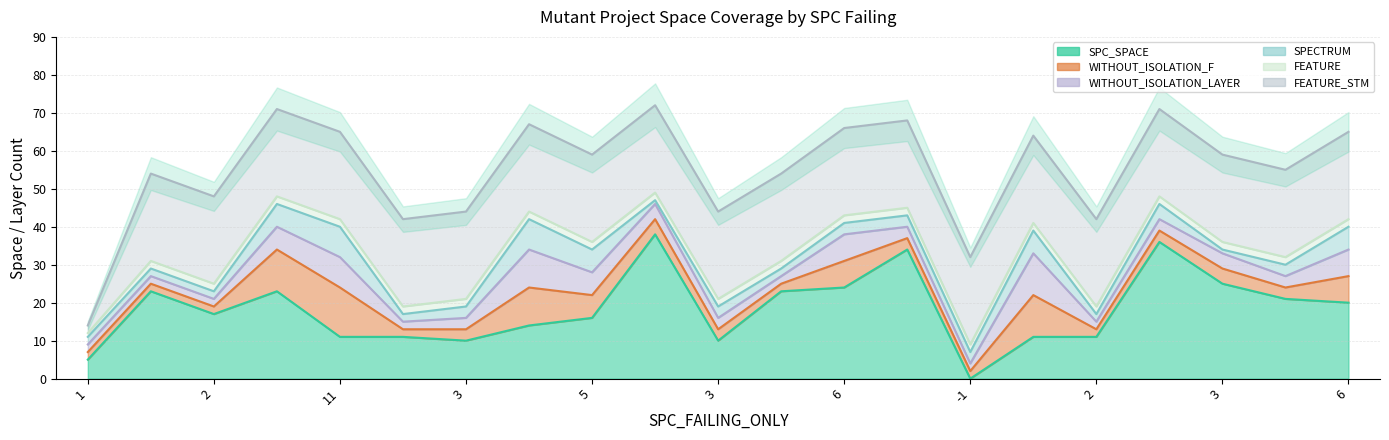

At which label is SPECTRUM closest to 4?

2